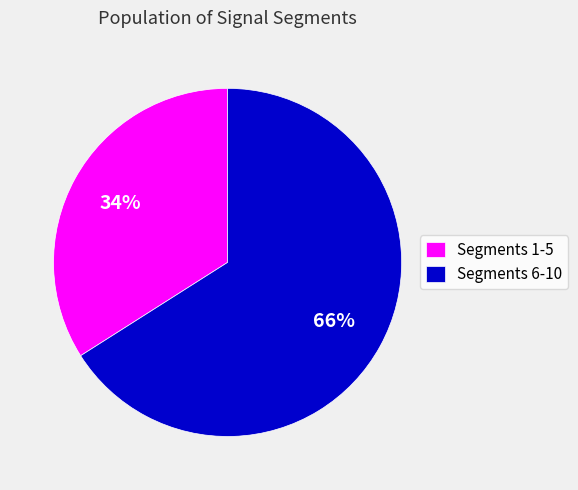

Which has a higher value, Segments 6-10 or Segments 1-5?

Segments 6-10